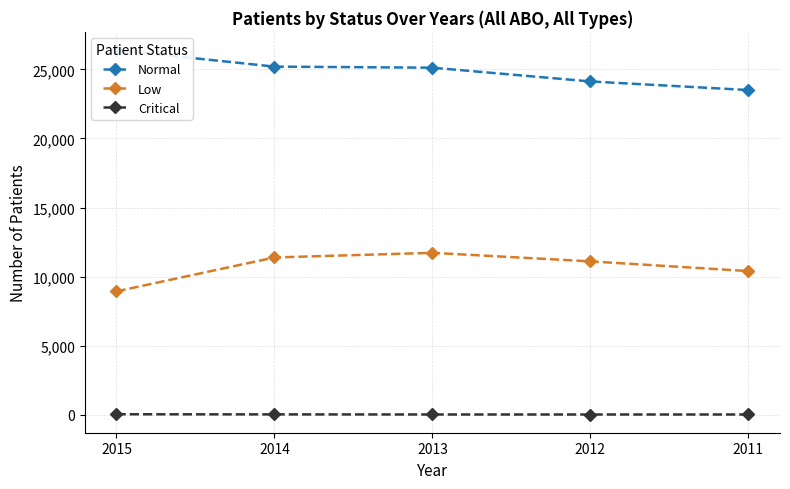

What is the value of the Normal point at the 4th from the left?

24125